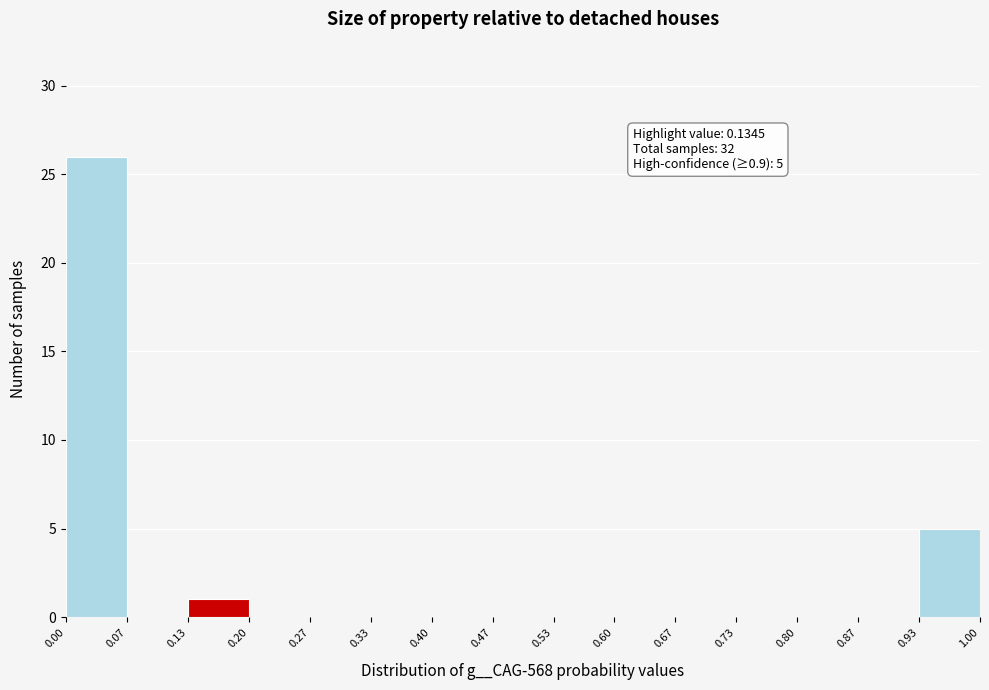

Over which range of the x-axis is the bar tallest?

0.00 to 0.07